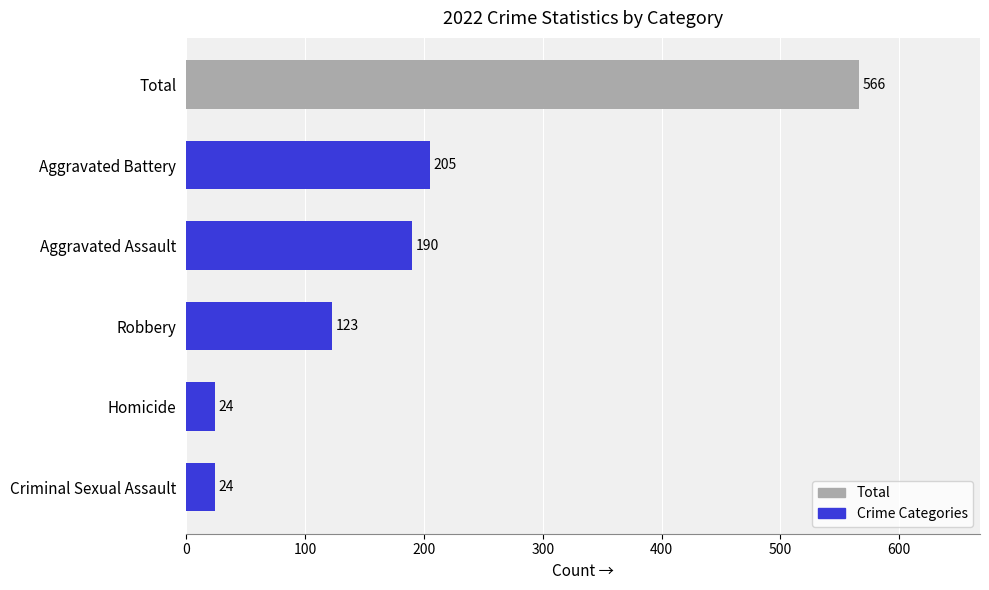

At which category does the chart reach its peak across all series?

Total